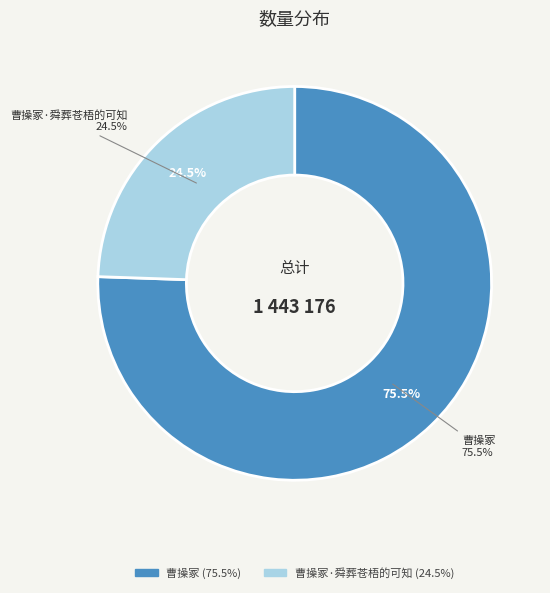

Approximately how many times larger is the value at 曹操冢·舜葬苍梧的可知 compared to 曹操冢?

0.3